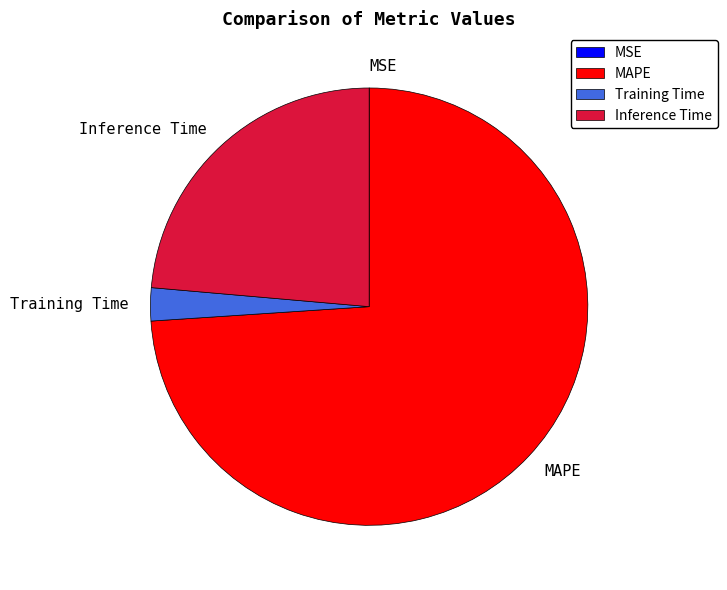

Between MAPE and Inference Time, which is larger?

MAPE